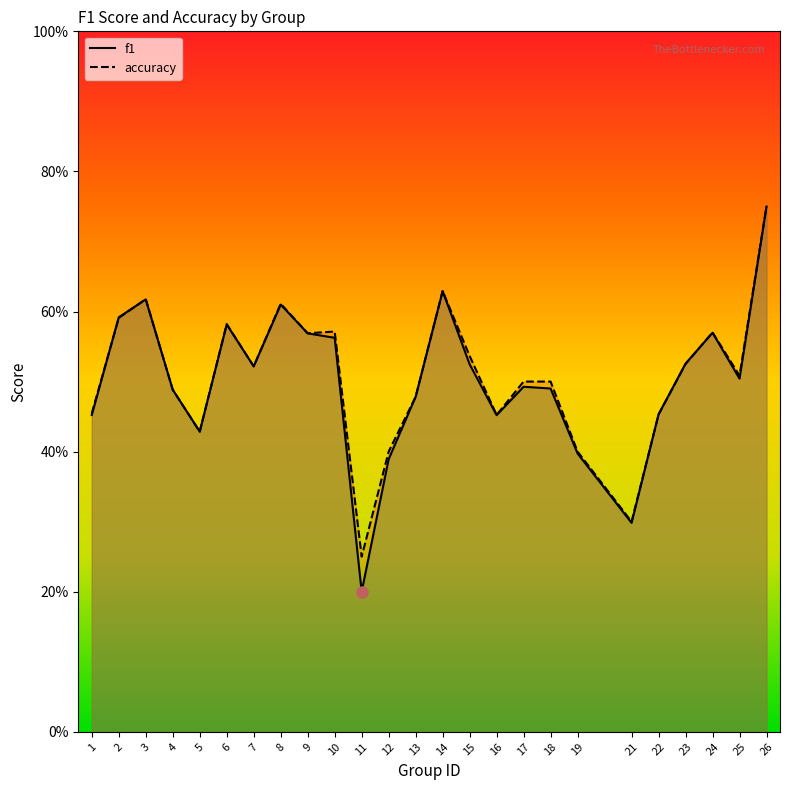

Is it true that f1 equals 0.9 at 17?

False